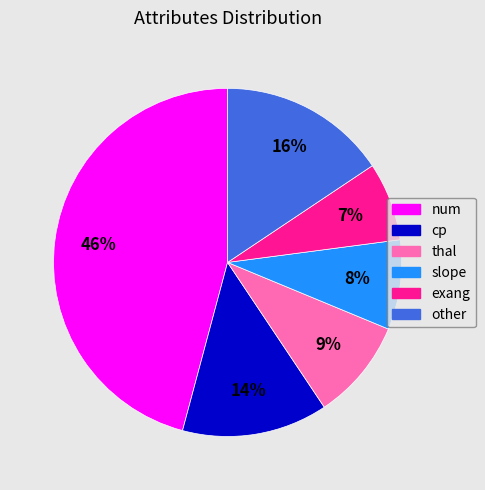

Which category has the biggest portion of the pie?

num